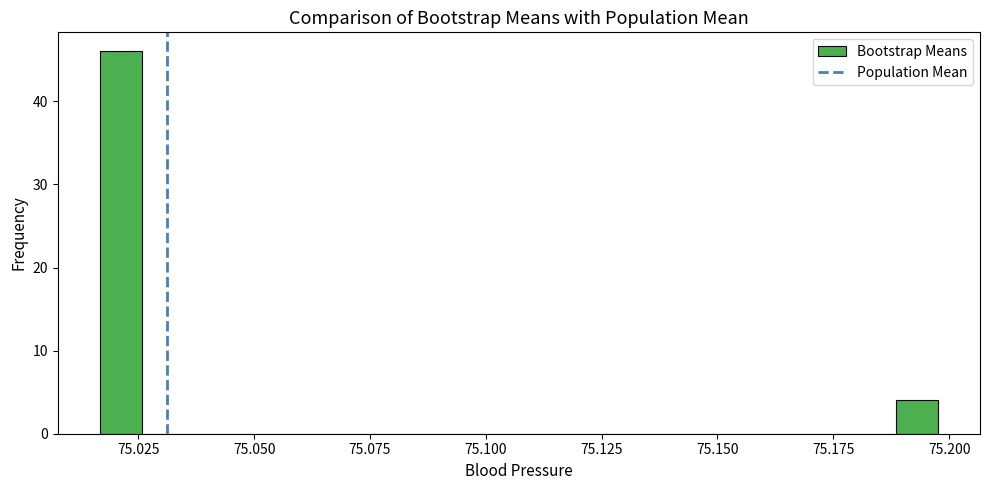

Around what value on the x-axis is the tallest bar? Give the approximate position of its centre, as read against the axis.

75.020